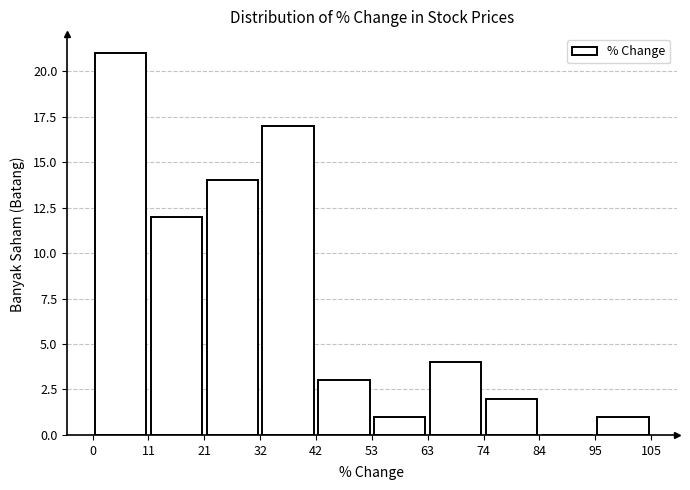

Reading left to right, transcribe this chart: for each bar, give the range it covers on the x-axis and its height. The values are not printed on the chart, so give them approximately, as read against the axis.

0 to 11: 21
11 to 21: 12
21 to 32: 14
32 to 42: 17
42 to 53: 3
53 to 63: 1
63 to 74: 4
74 to 84: 2
84 to 95: 0
95 to 105: 1